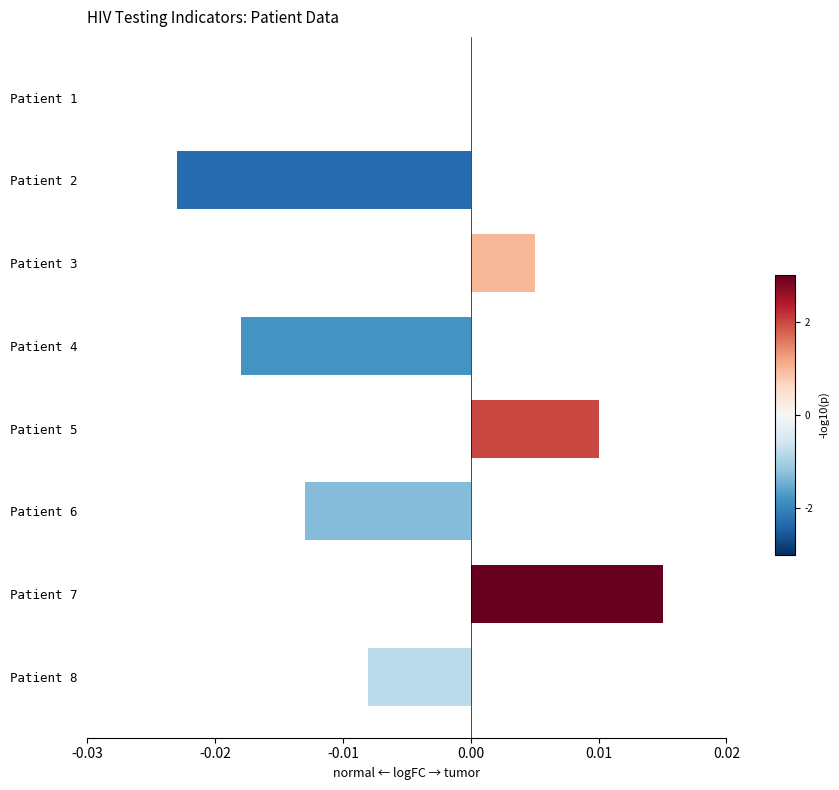

True or false: the data shows -0.0 at Patient 2.

True